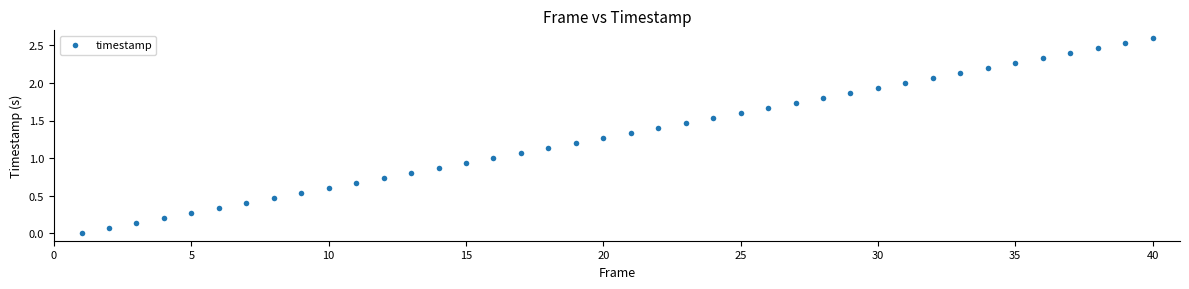

What is the range of X values (max minus min)?

39.0